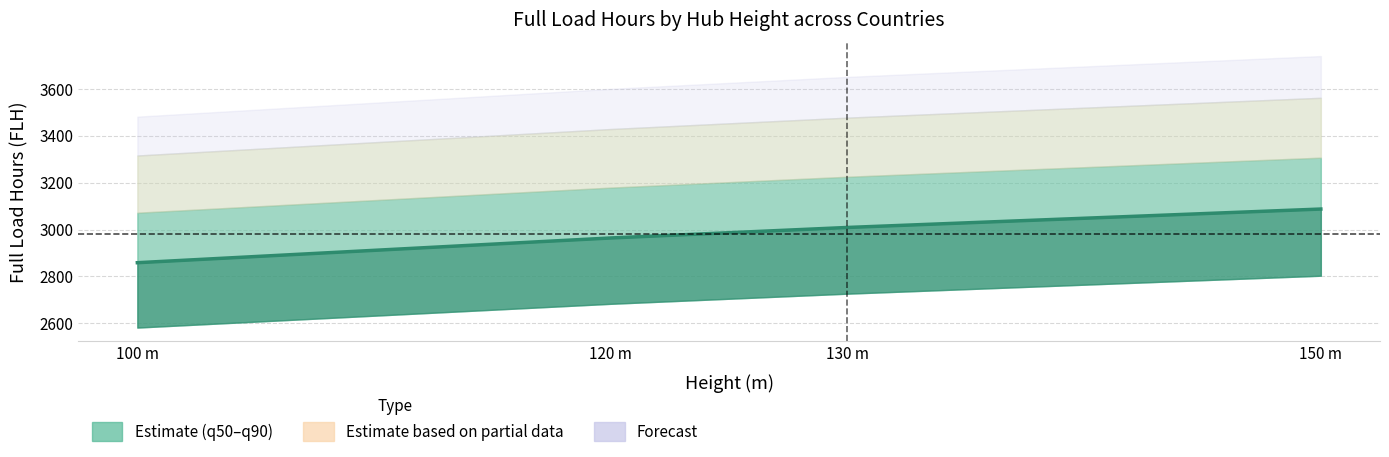

What is the difference between the second highest and minimum values?

150.3